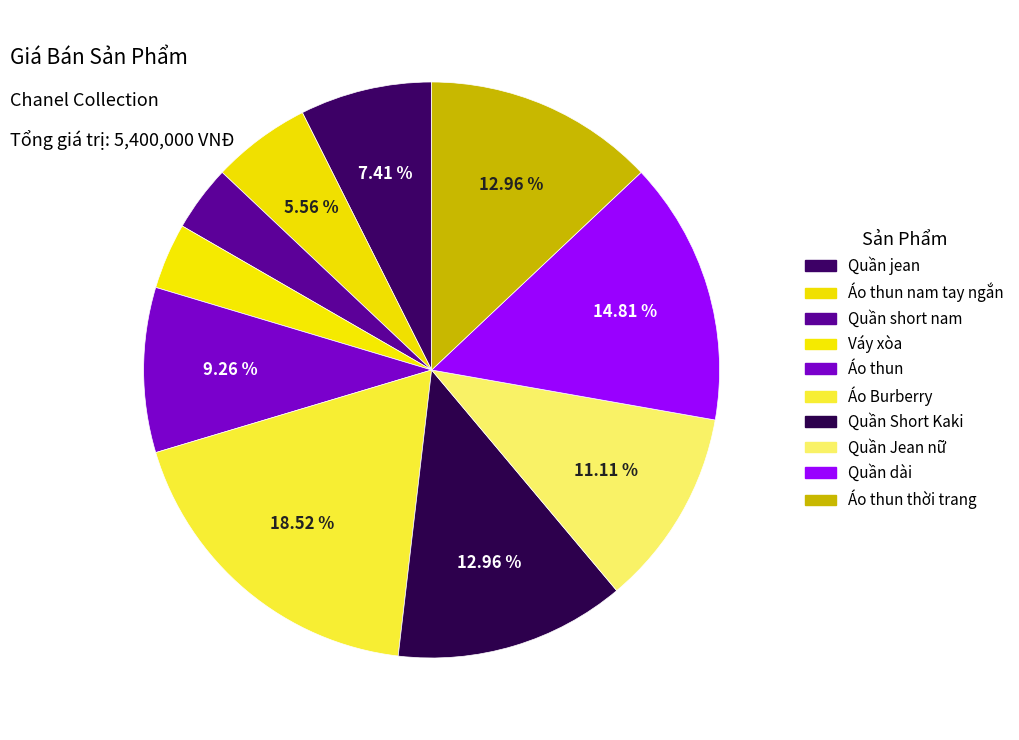

How many segments does this pie chart have?

10